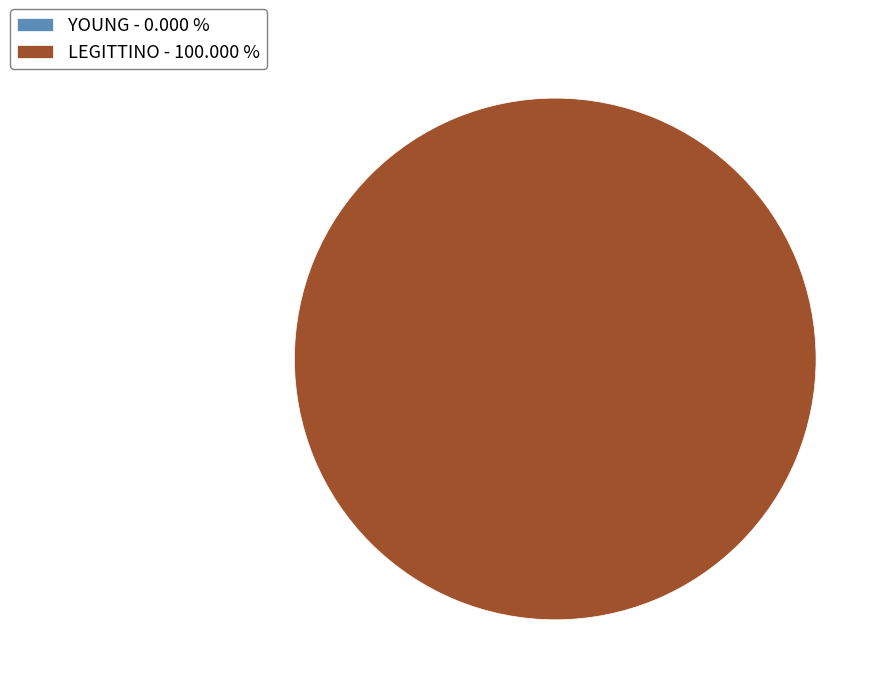

What is the majority slice?

LEGITTINO